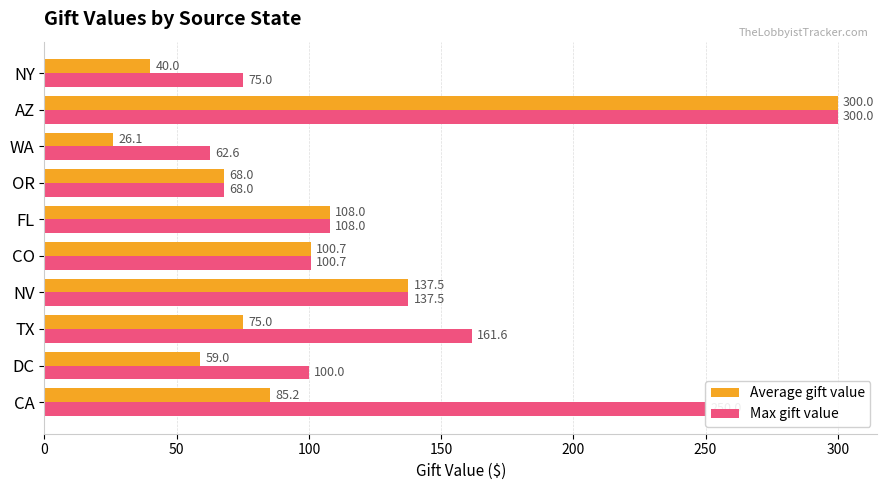

Which series has the largest total across all categories?

Max gift value